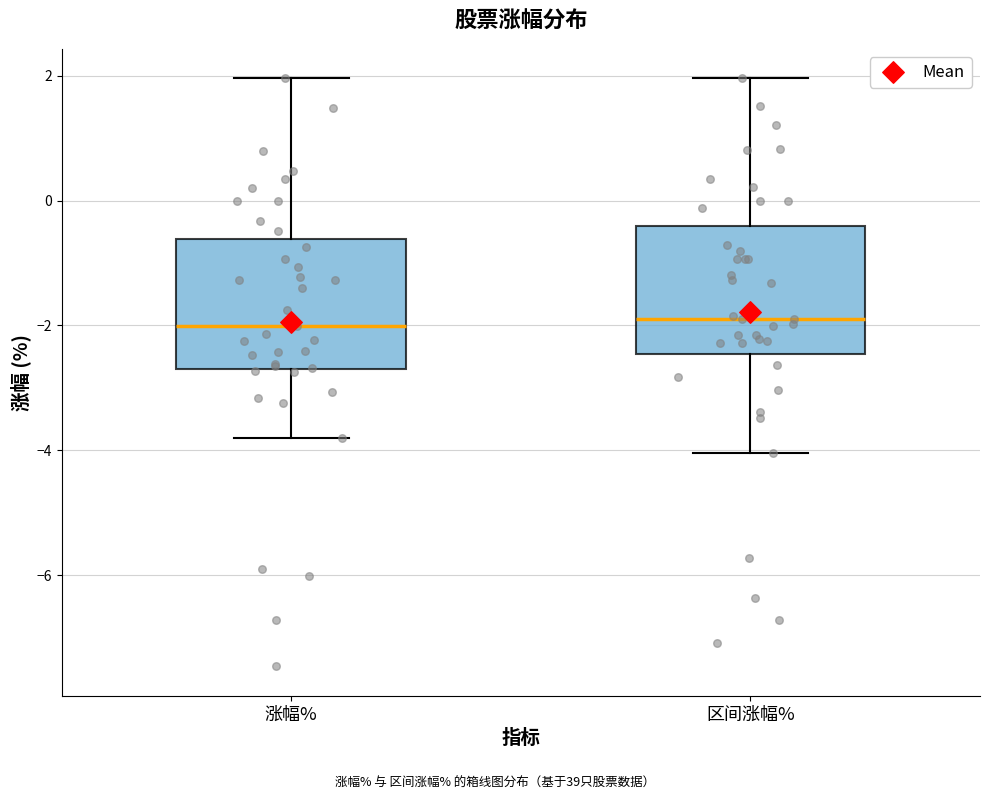

Reading left to right, read every box against the y-axis: the position of its median line, the range the box covers, and the ends of its whiskers. The values are not printed on the chart, so give them approximately, as read against the axis.

涨幅%: median -2.0, box -2.8 to -0.6, whiskers -3.8 to 2.0
区间涨幅%: median -1.8, box -2.4 to -0.4, whiskers -4.0 to 2.0